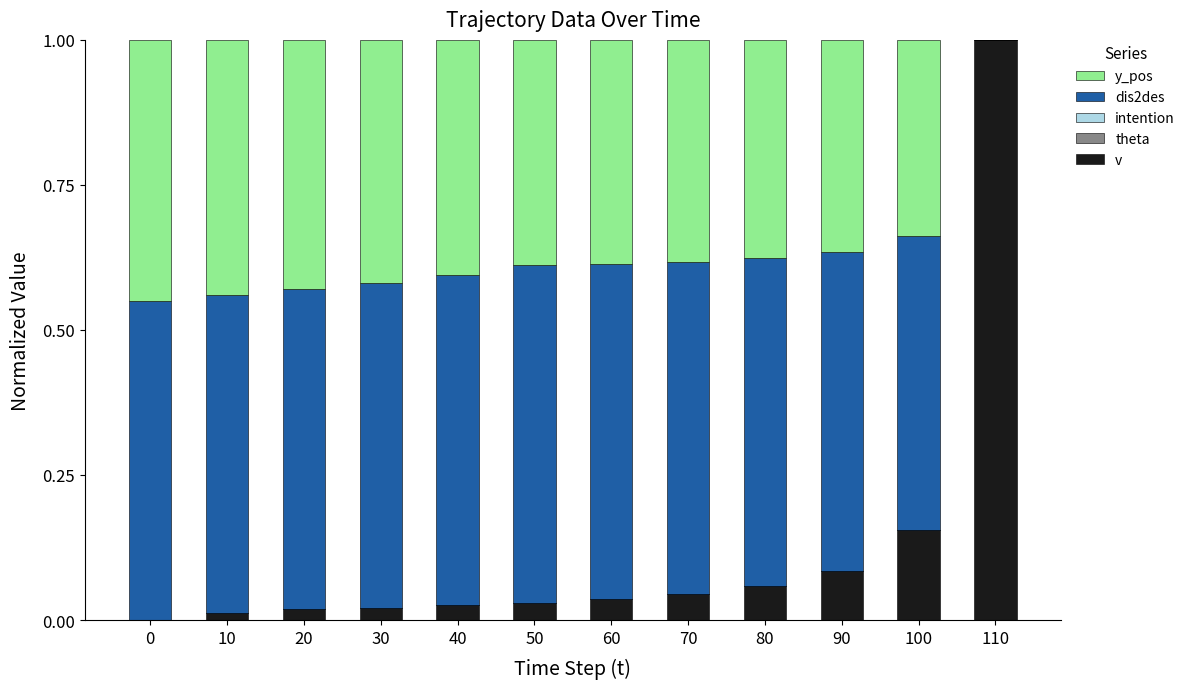

What is the total value across all series at 50?

1.0